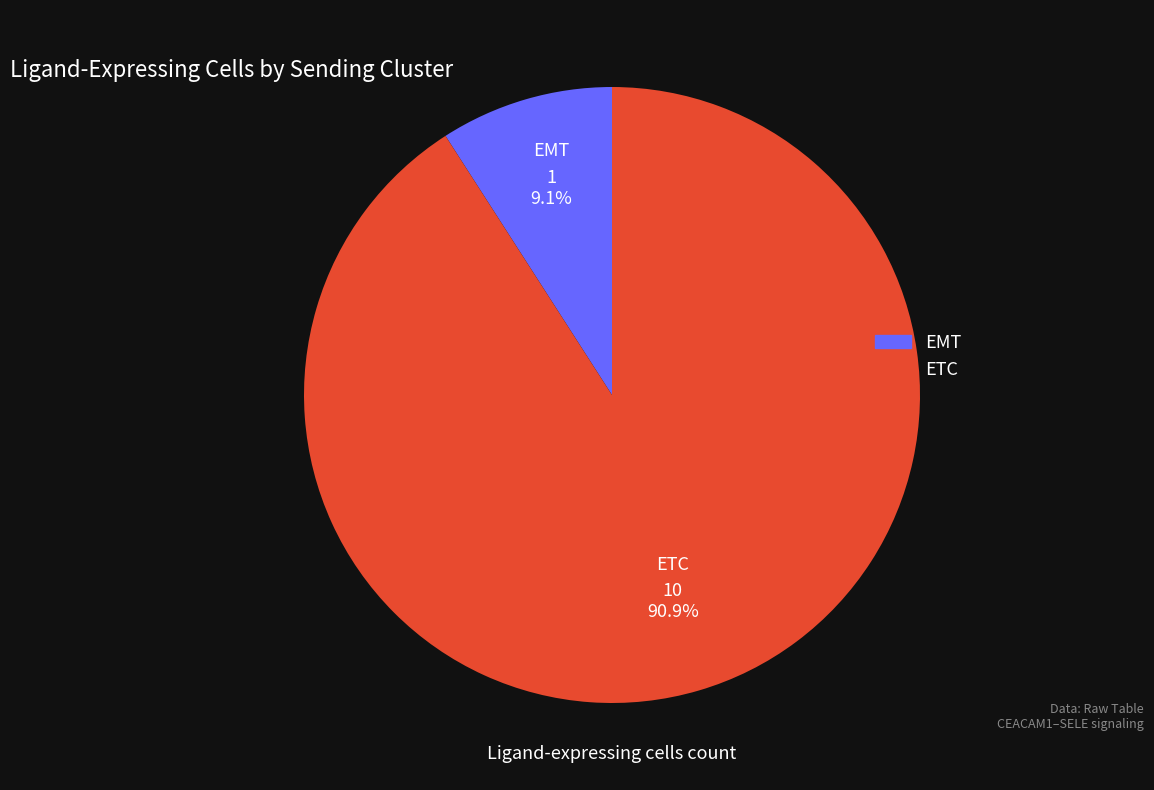

How many segments does this pie chart have?

2